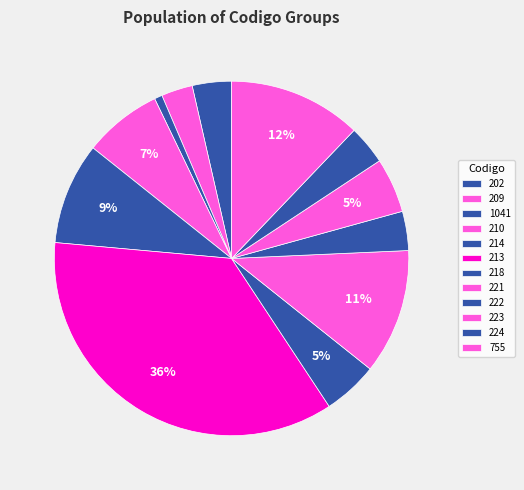

To the nearest percent, what is the difference between the 202 and 214 slice percentages?

6%